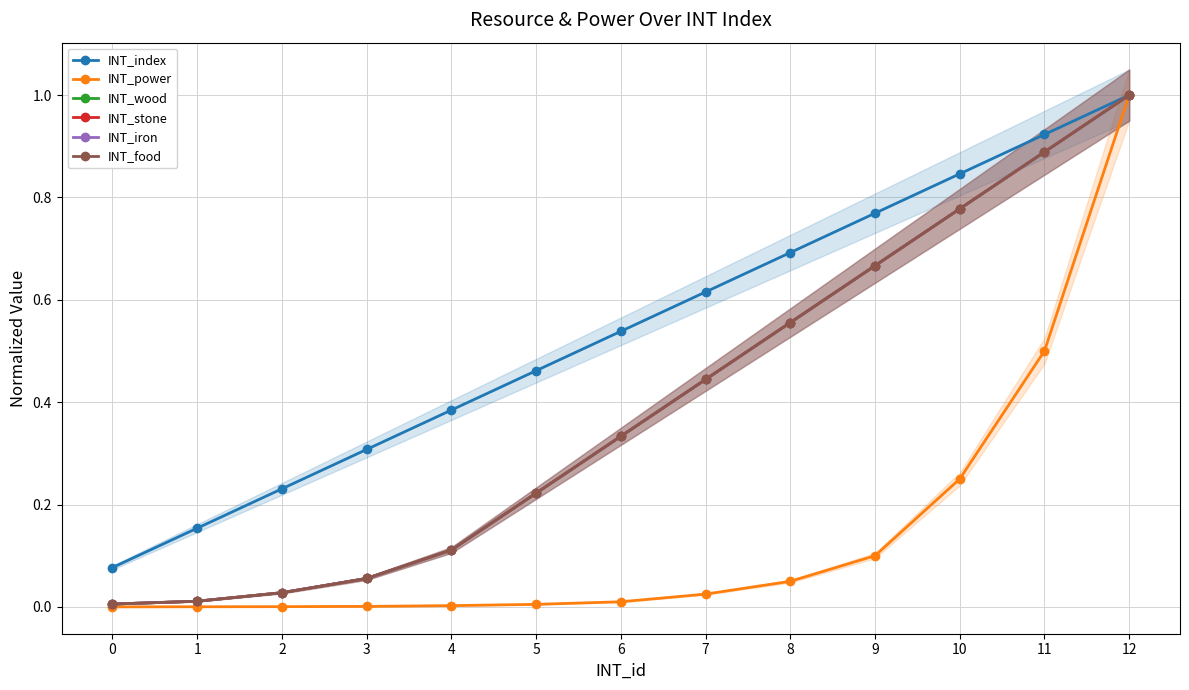

True or false: INT_wood has a value of 0.0 at 2.

True